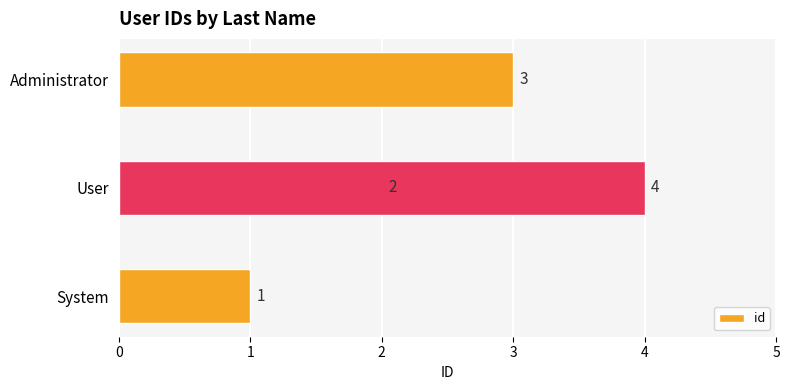

How many data points are less than 3?

2